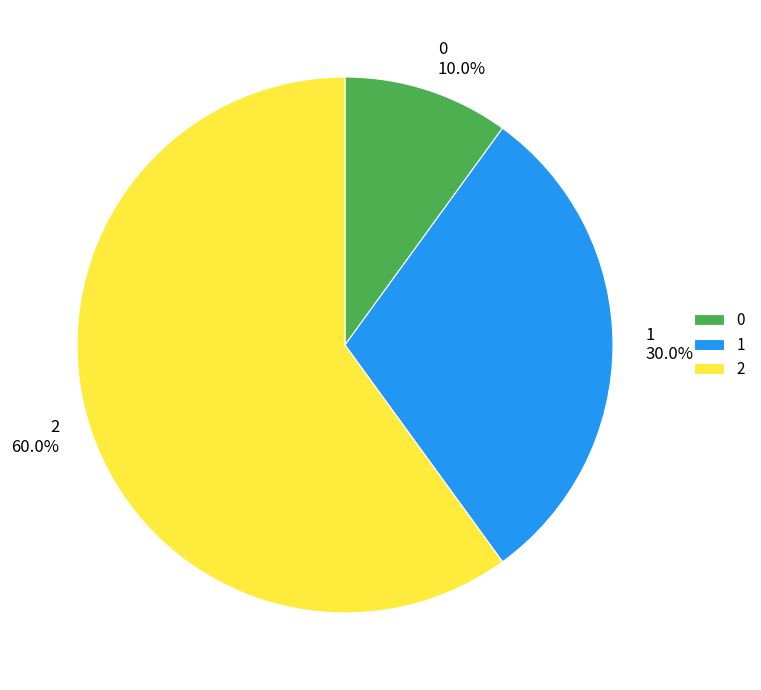

Is it true that 0 is 3% of the pie?

False